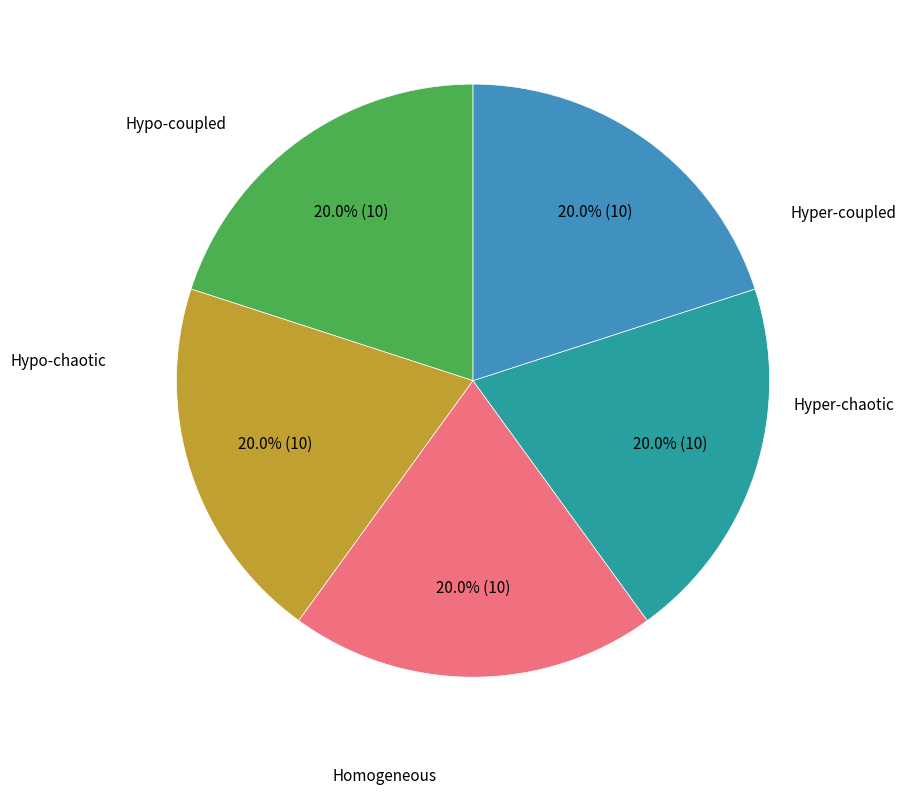

Count the number of slices in the pie.

5